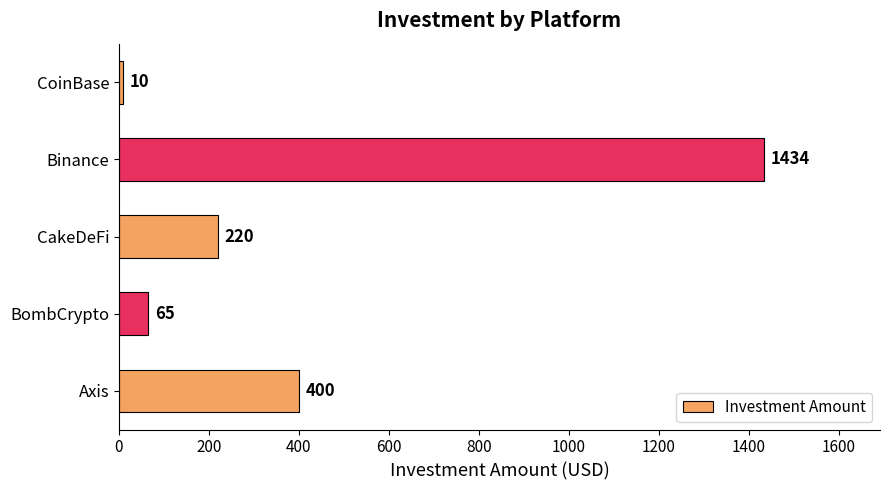

List the labels in order of value, smallest first.

CoinBase, BombCrypto, CakeDeFi, Axis, Binance